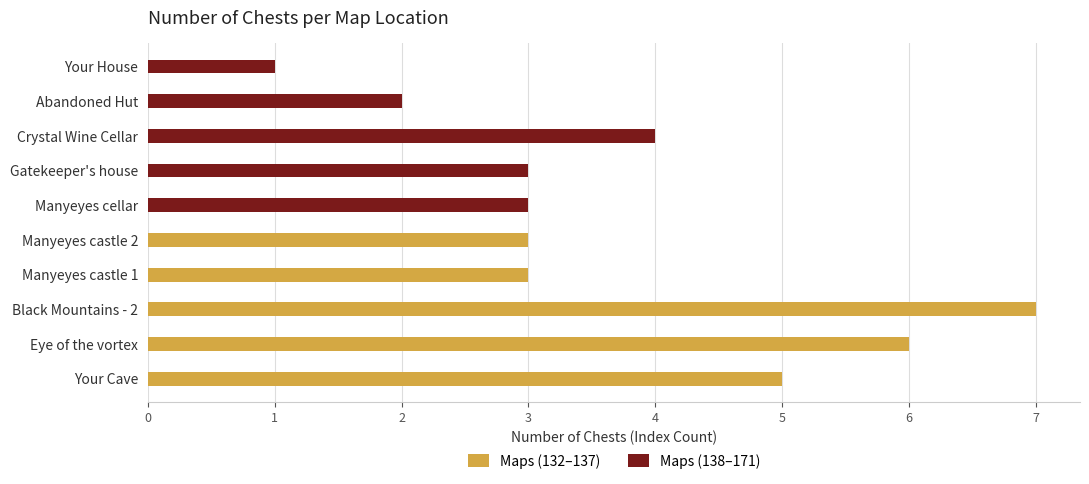

The Maps (138–171) series shows 2 at Manyeyes cellar. True or false?

False